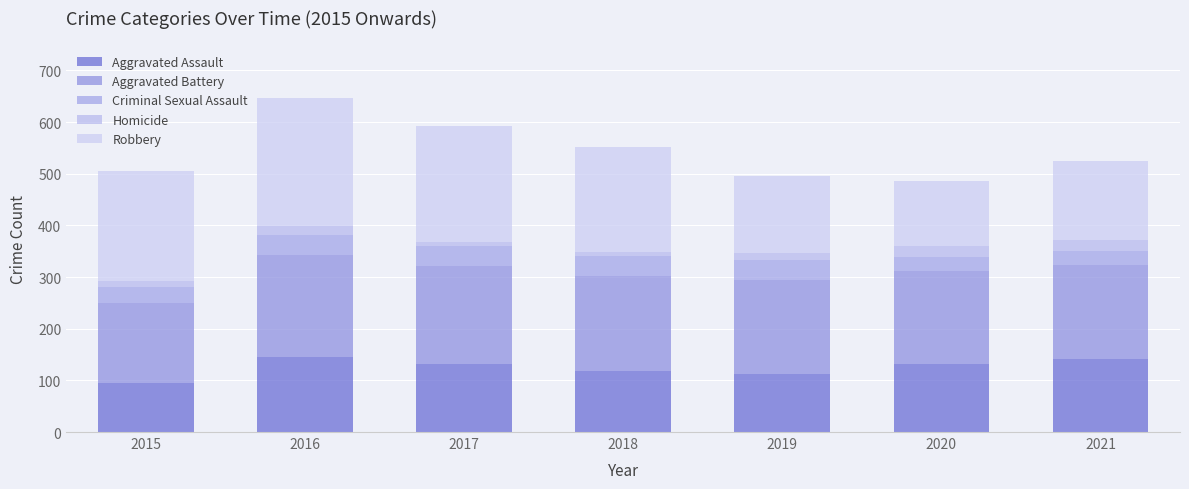

At 2018, list the series in order from largest to smallest.

Robbery, Aggravated Battery, Aggravated Assault, Criminal Sexual Assault, Homicide